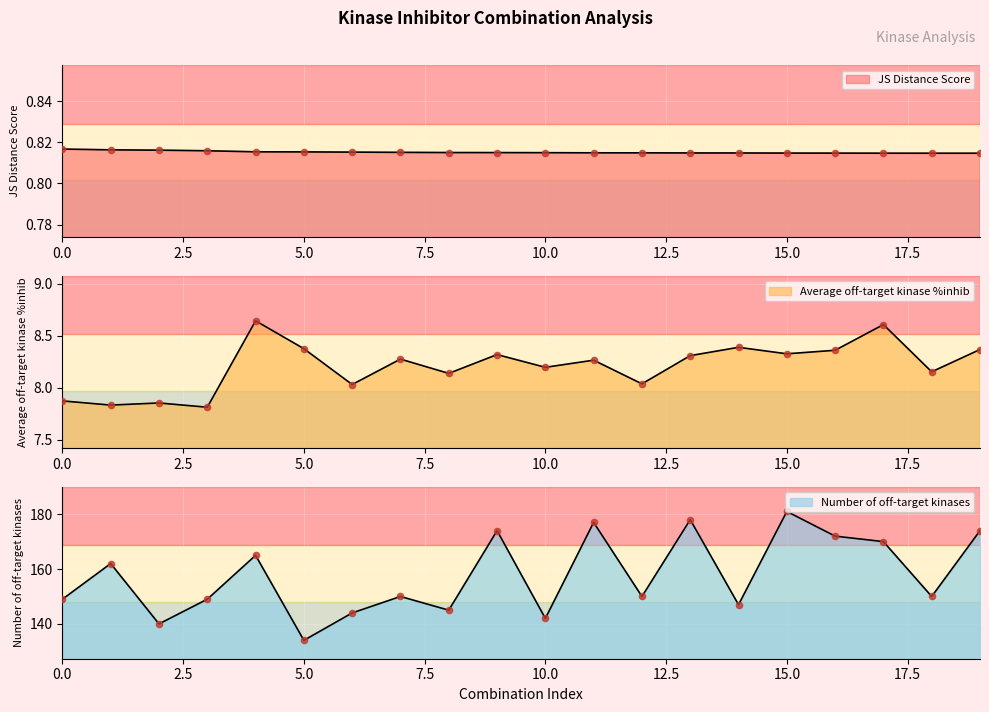

Which series reaches the minimum Y coordinate?

JS Distance Score